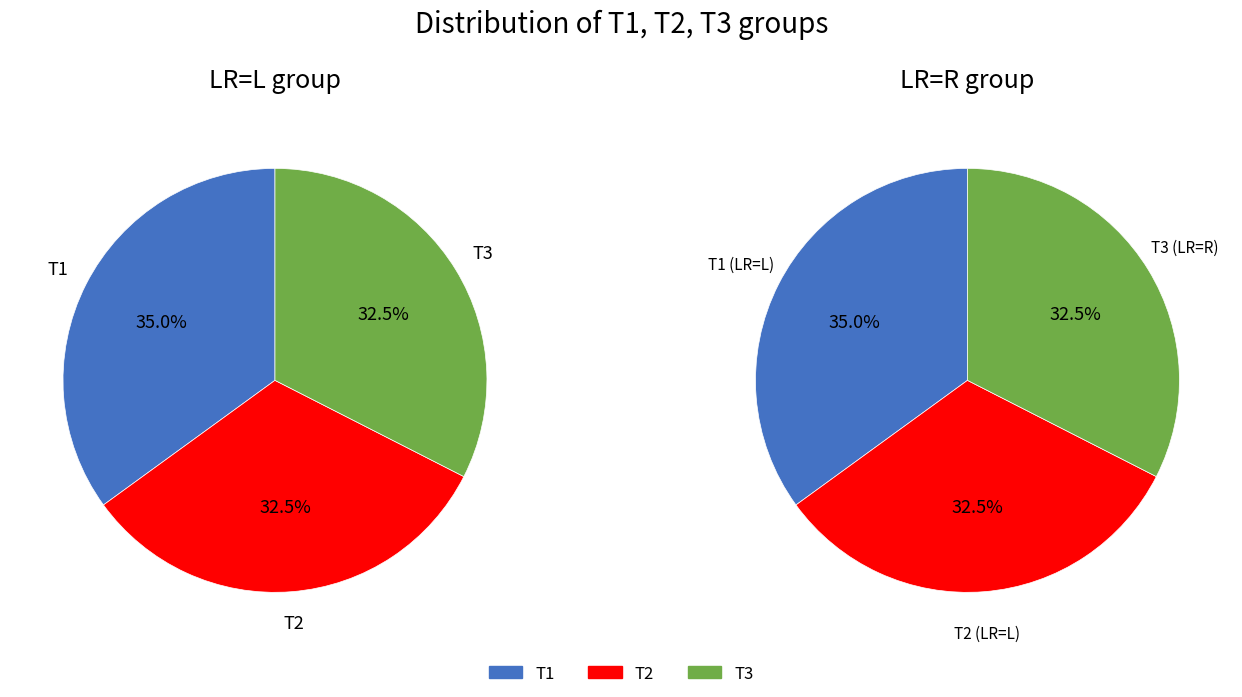

To the nearest percent, what percentage of the pie is T3?

32%